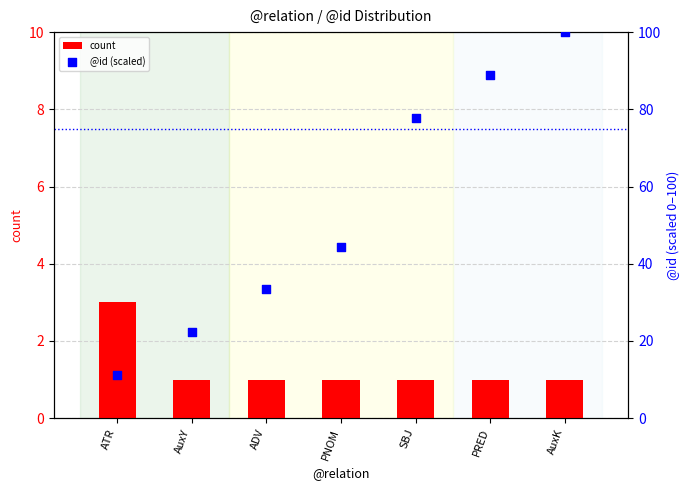

What are all the series names shown in the legend?

count, @id (scaled)